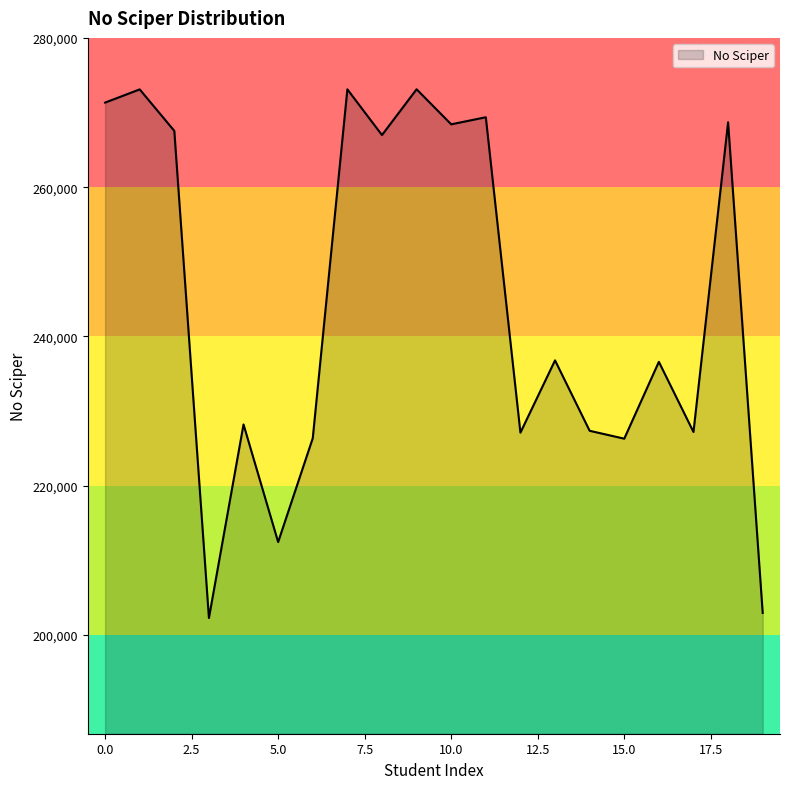

What is the difference between the maximum and minimum values?

70825